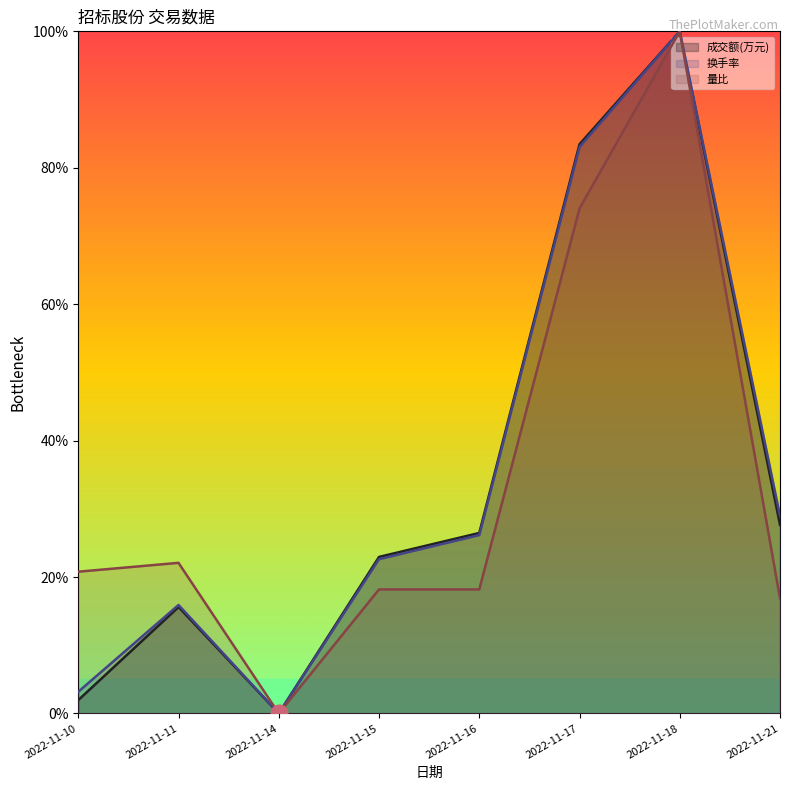

True or false: 换手率 has more than 0 points higher than both neighbors.

True